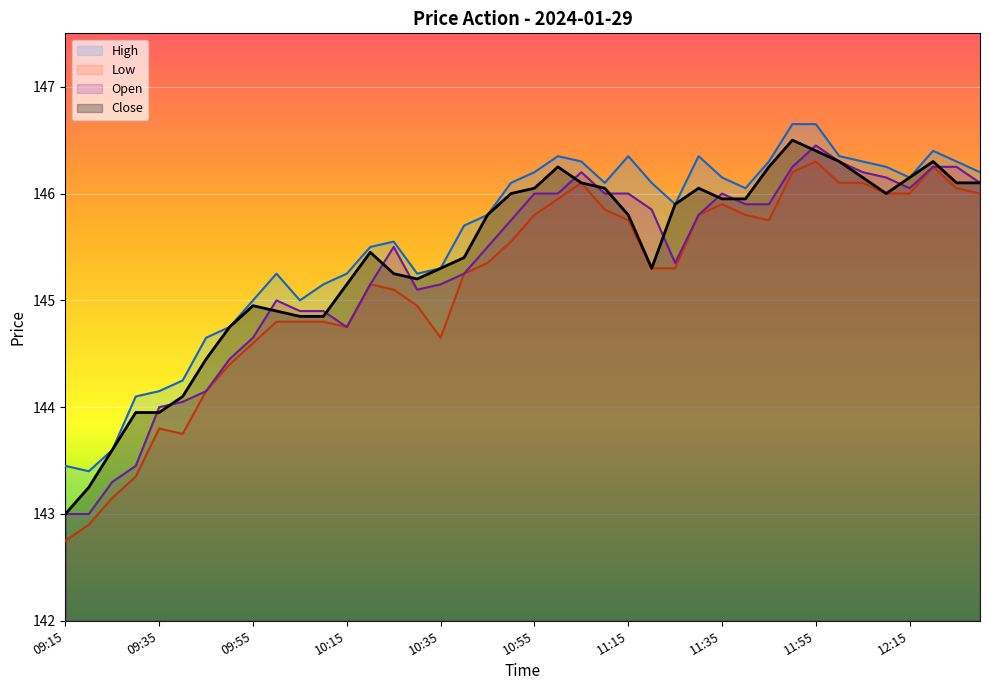

The value of High at 09:30 is 223.4. True or false?

False